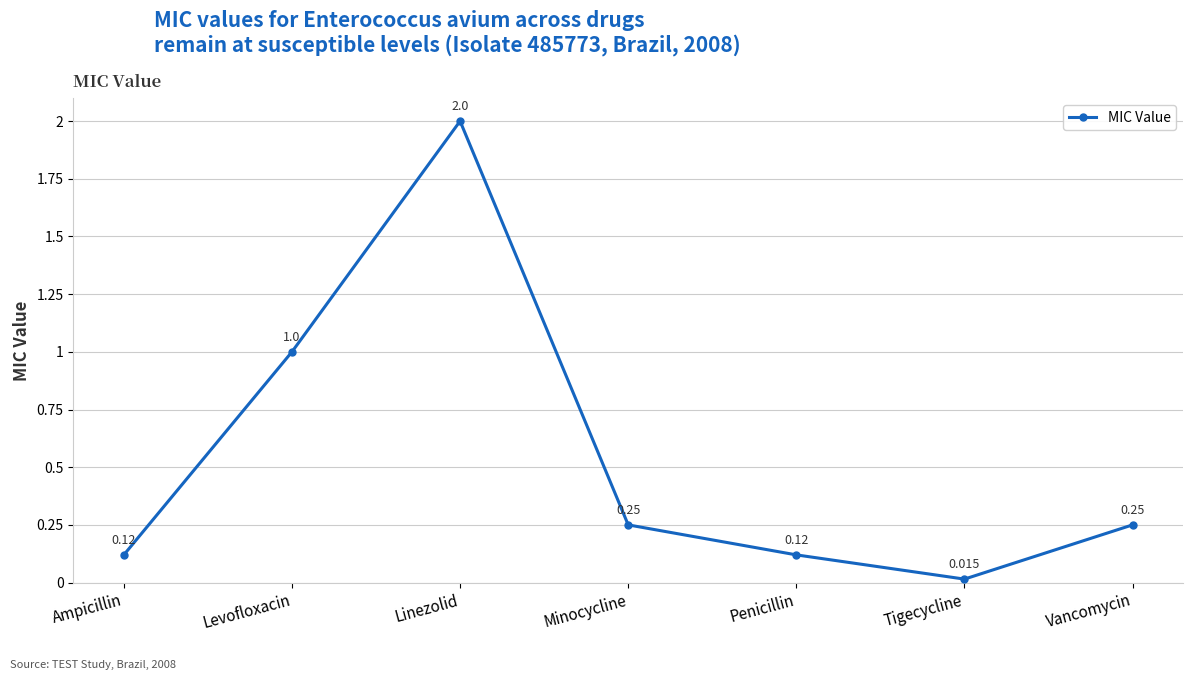

Which label corresponds to the smallest value in the chart?

Tigecycline